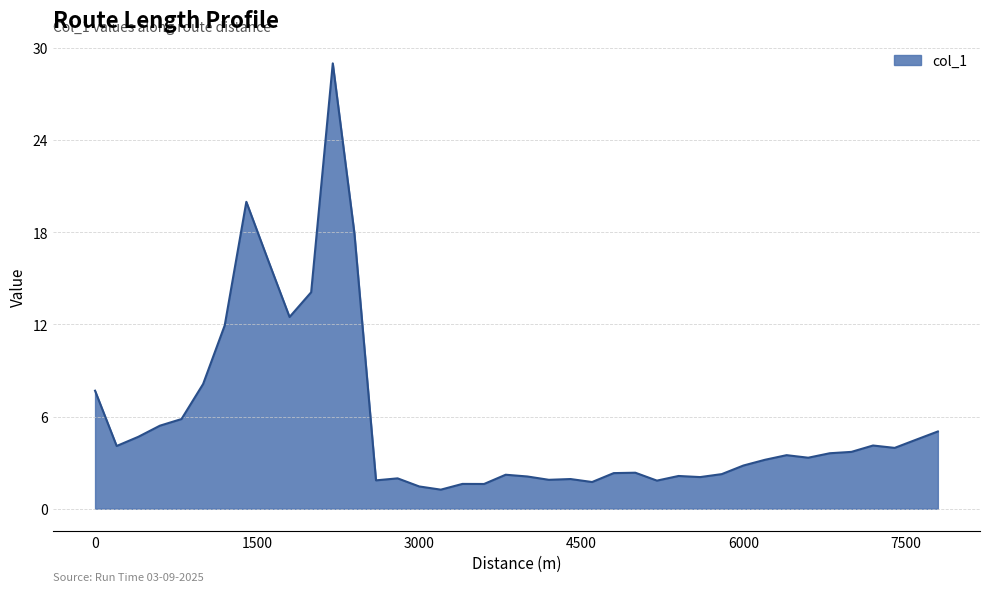

What is the difference between the maximum and minimum values?

27.8